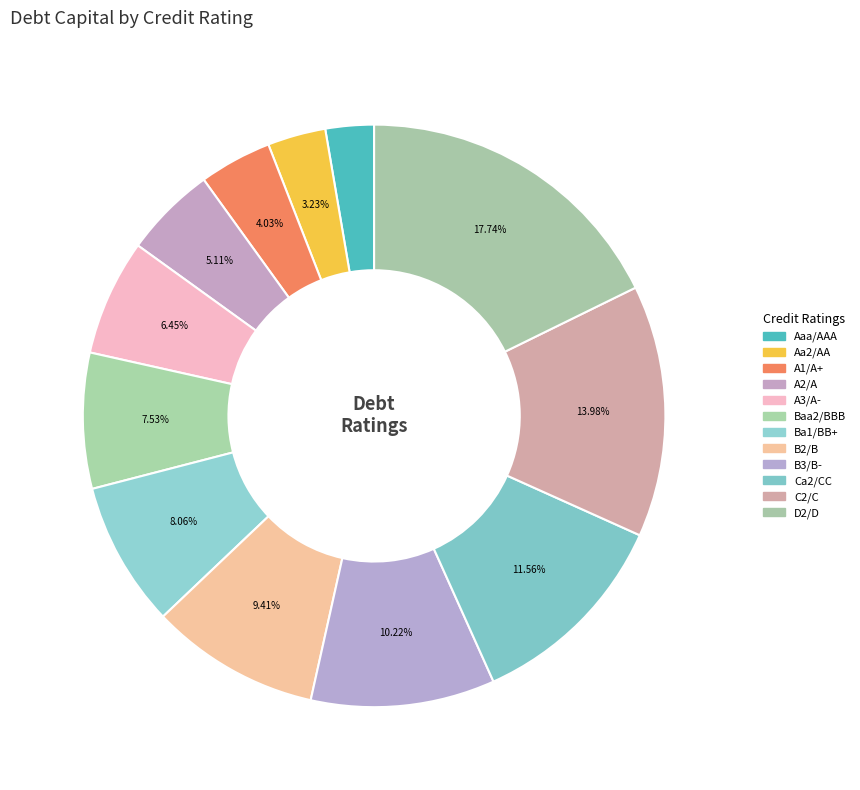

Which has a higher value, Ca2/CC or C2/C?

C2/C